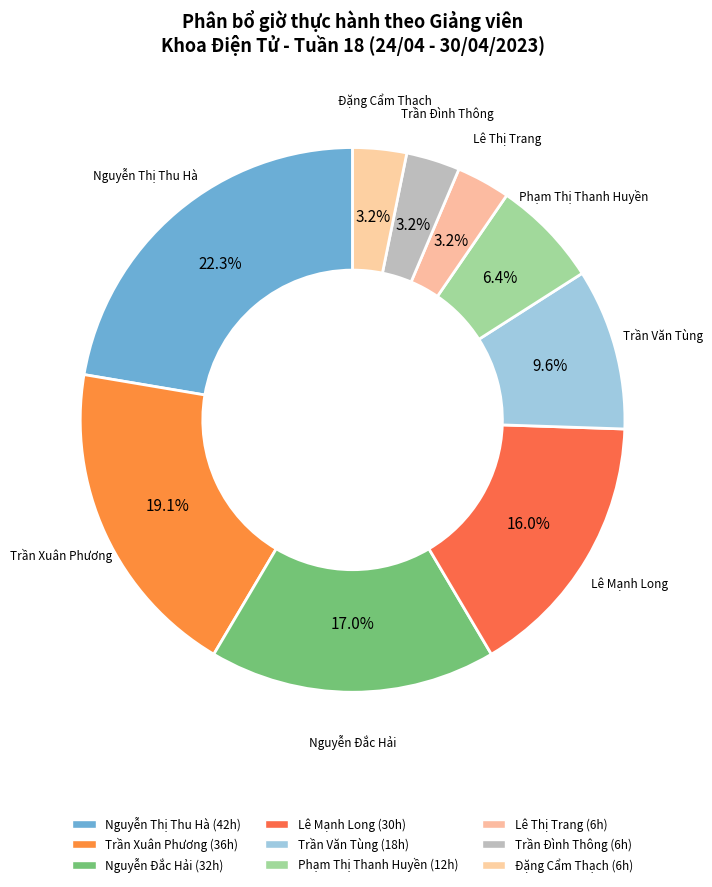

Is there a majority slice in this chart?

No